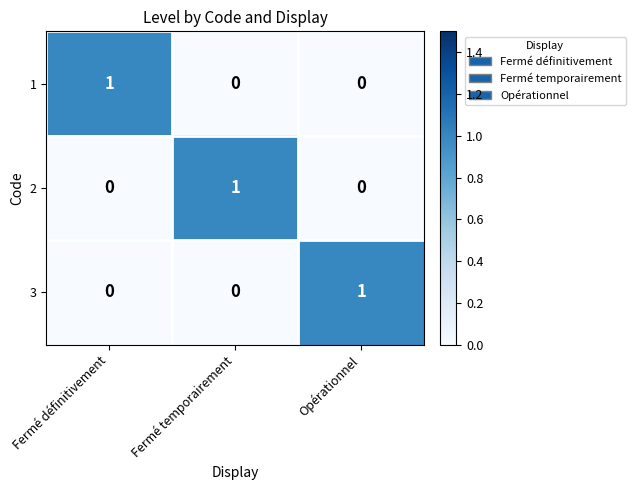

Is it true that 3 equals 1 at Opérationnel?

True